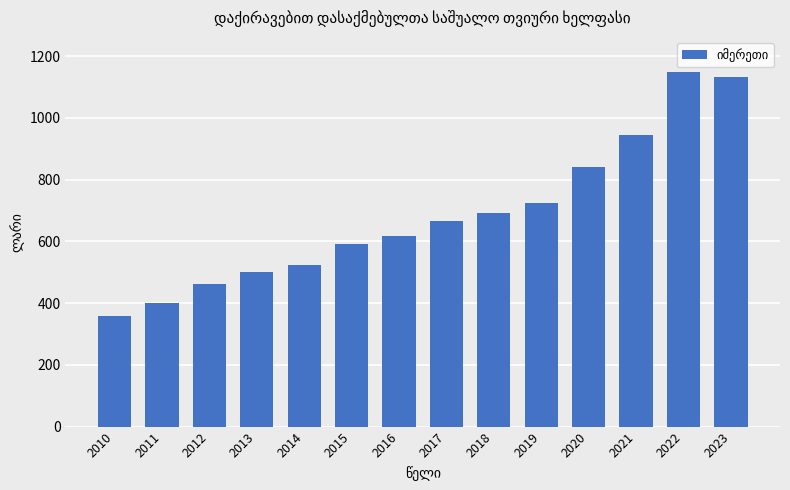

What is the ratio of the value at 2012 to the value at 2014?

0.9